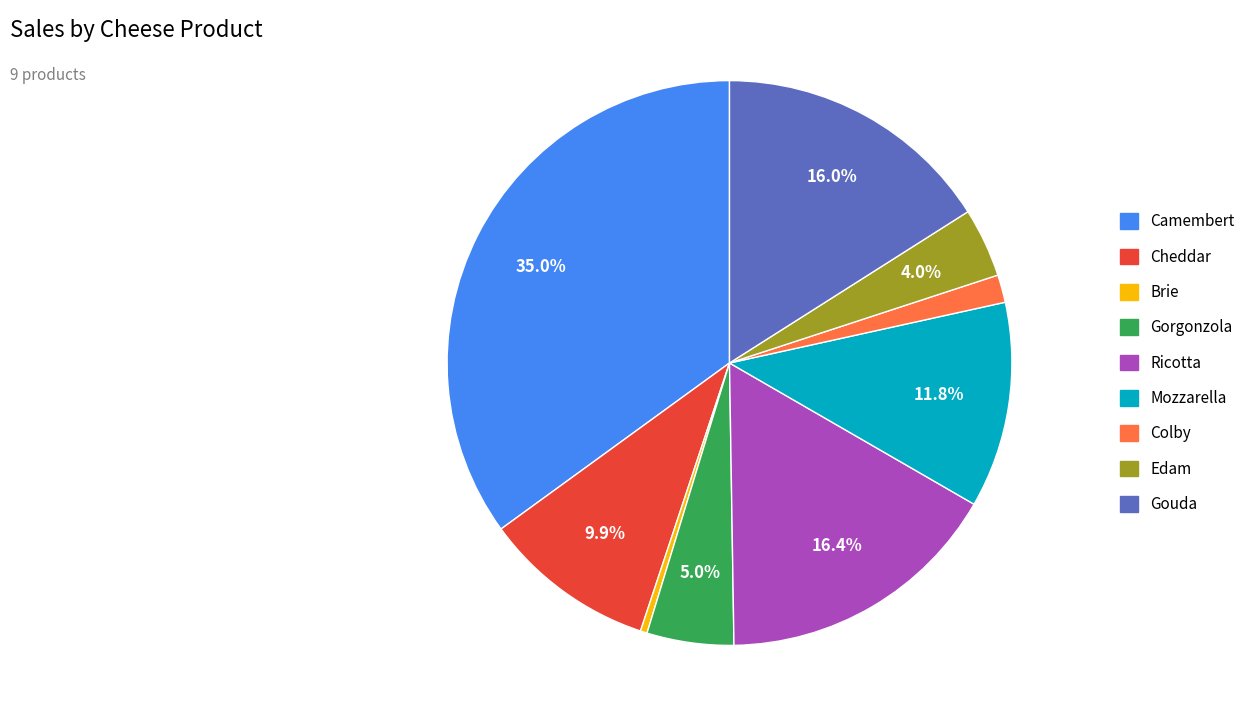

Which slice is the largest?

Camembert